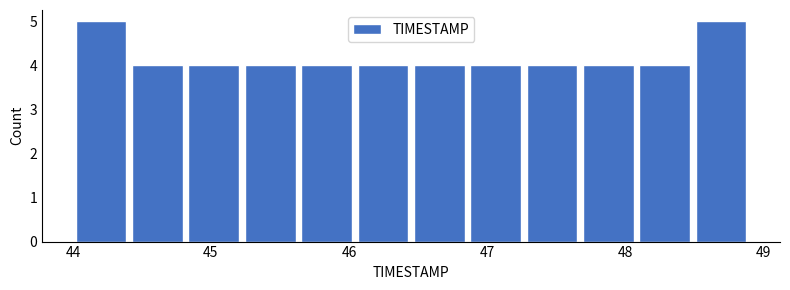

Reading left to right, list every bar in this chart as the range it spans on the x-axis followed by its height. Neither the bar edges nor the heights are printed on the chart, so give them approximately, as read against the axes.

44.0 to 44.4: 5
44.4 to 44.8: 4
44.8 to 45.2: 4
45.2 to 45.6: 4
45.6 to 46.0: 4
46.0 to 46.5: 4
46.5 to 46.9: 4
46.9 to 47.3: 4
47.3 to 47.7: 4
47.7 to 48.1: 4
48.1 to 48.5: 4
48.5 to 48.9: 5